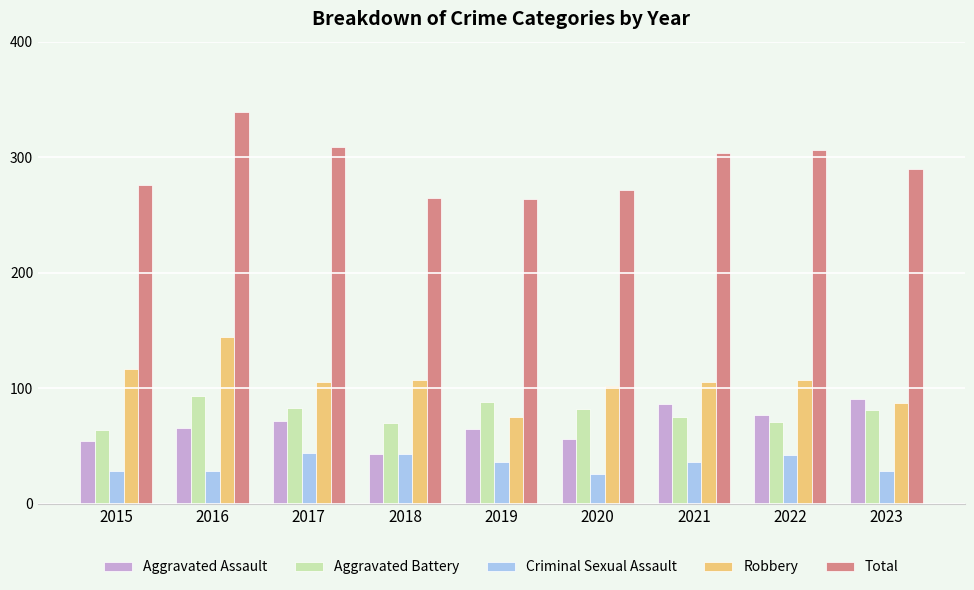

At which label does Aggravated Assault reach its minimum?

2018